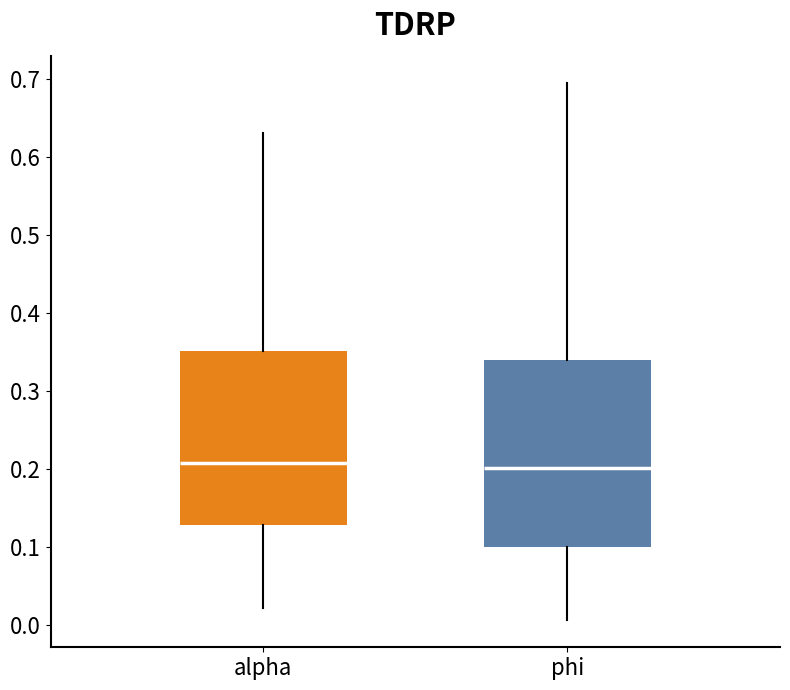

Reading left to right, read every box against the y-axis: the position of its median line, the range the box covers, and the ends of its whiskers. The values are not printed on the chart, so give them approximately, as read against the axis.

alpha: median 0.21, box 0.13 to 0.35, whiskers 0.02 to 0.63
phi: median 0.20, box 0.10 to 0.34, whiskers 0.01 to 0.70